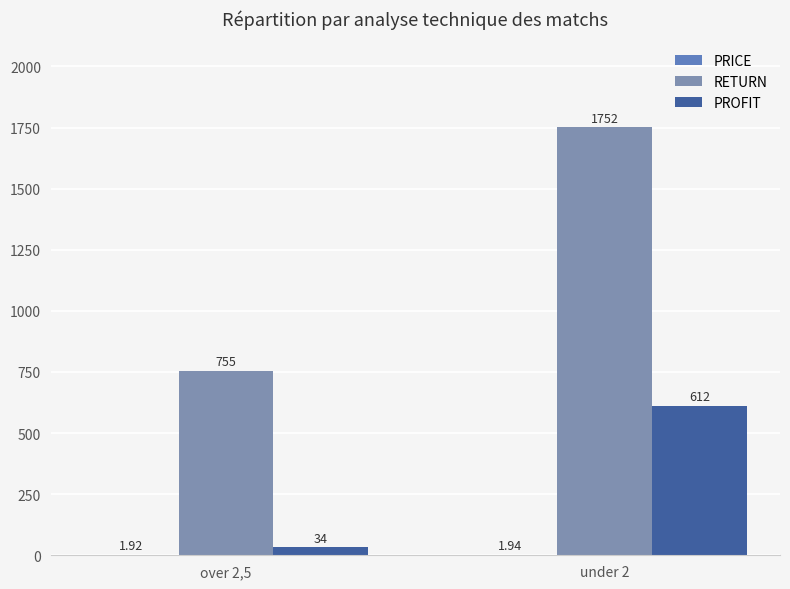

Are the bars grouped side by side (vs. stacked)?

Yes